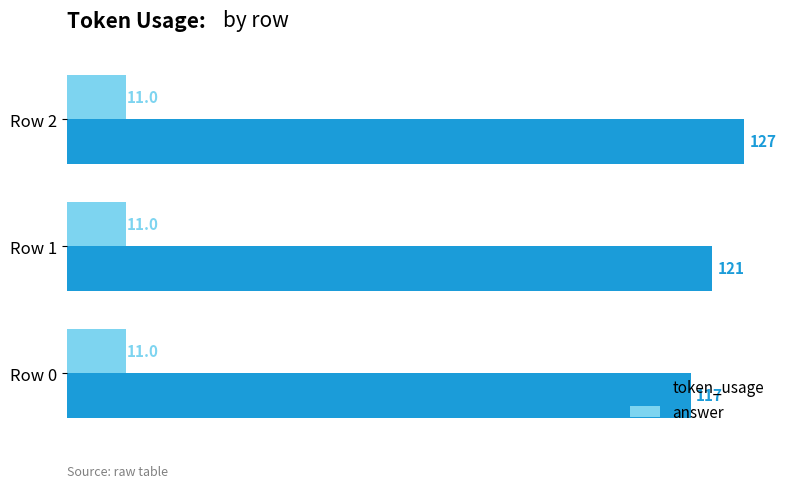

Rank the series by their average value, from lowest to highest.

answer, token_usage